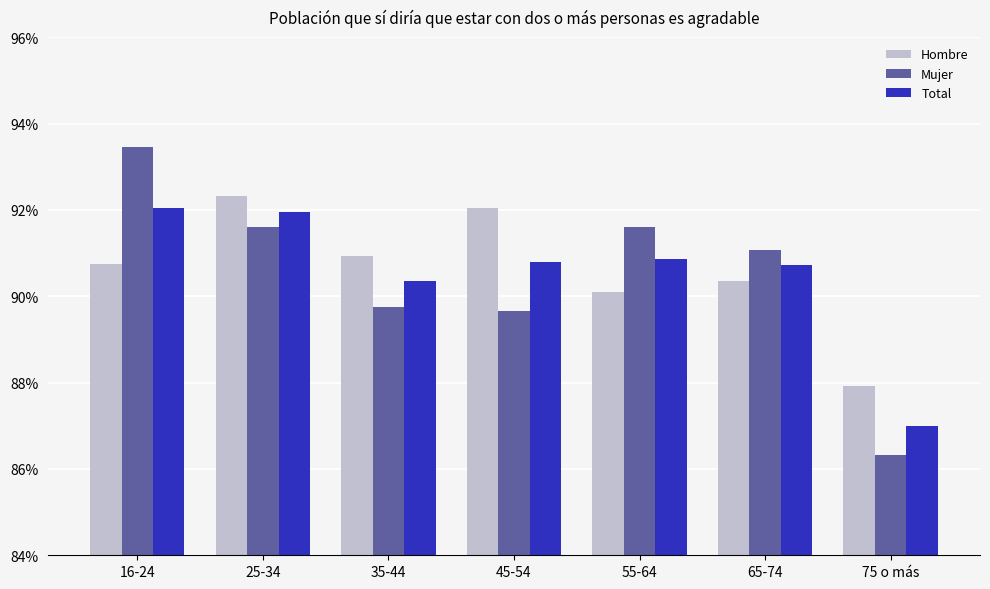

What is the sum of all Total values?

6.3